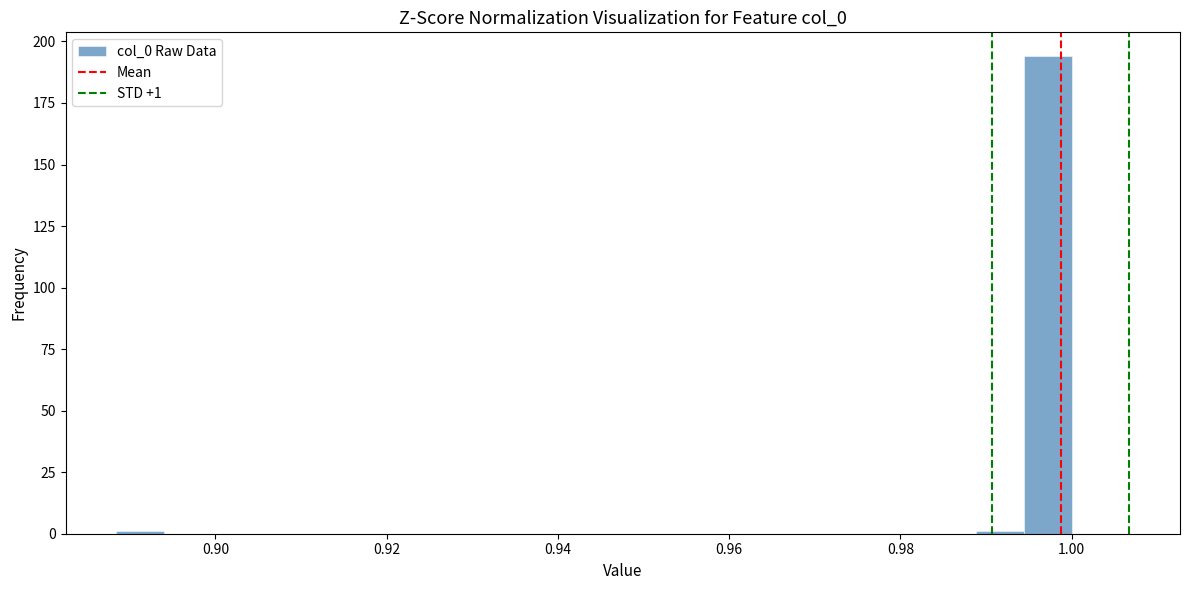

Read against the x-axis, roughly where is the centre of the tallest bar?

0.998